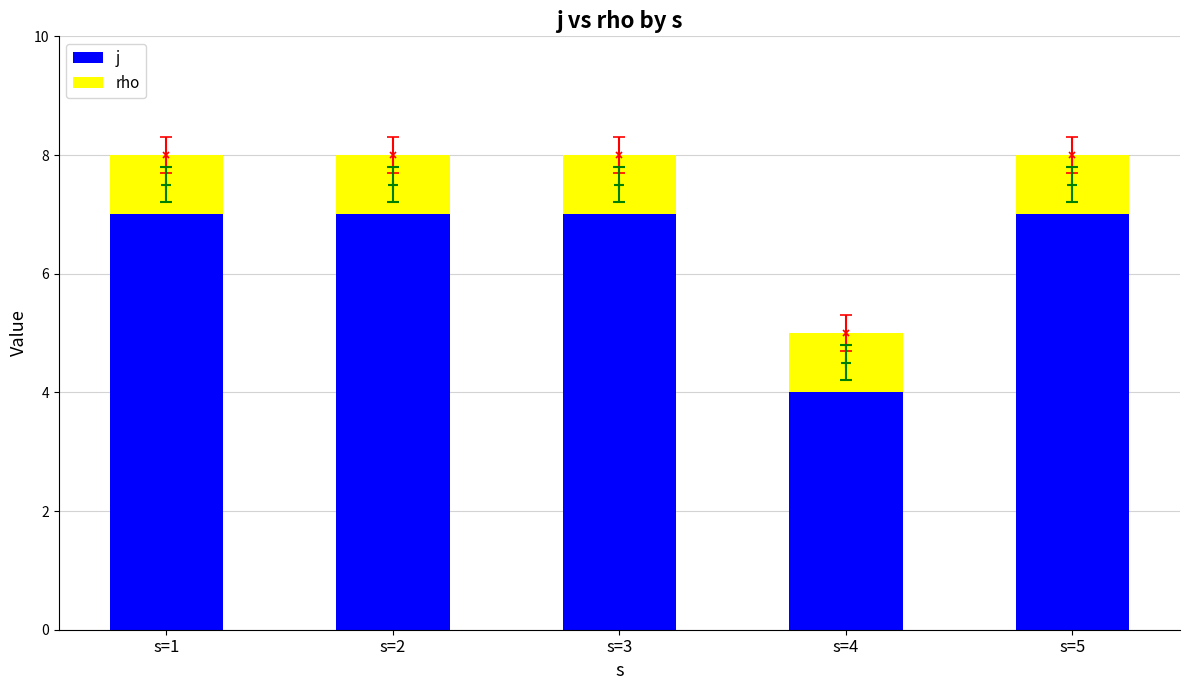

What is the total value across all series at s=2?

8